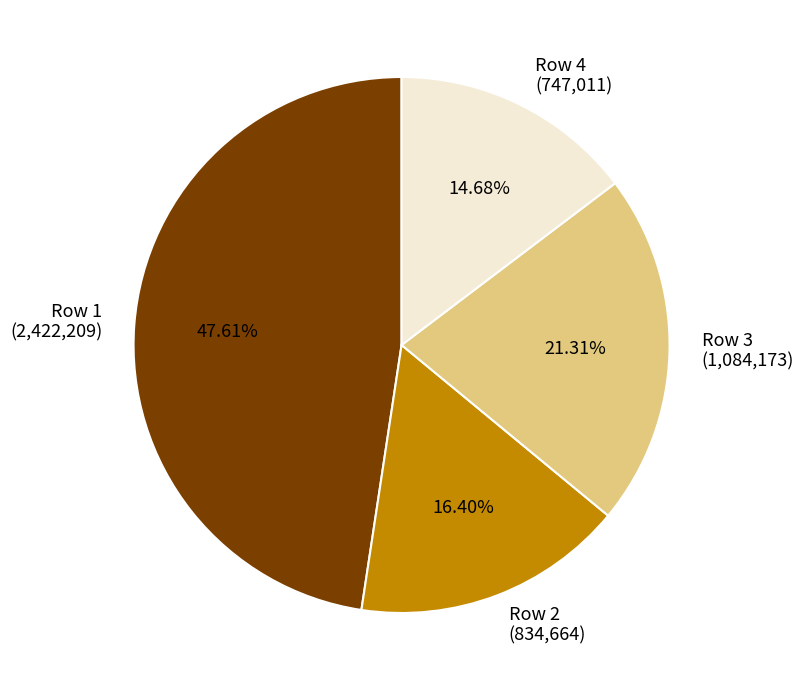

Approximately how many times larger is the value at Row 3 compared to Row 2?

1.3